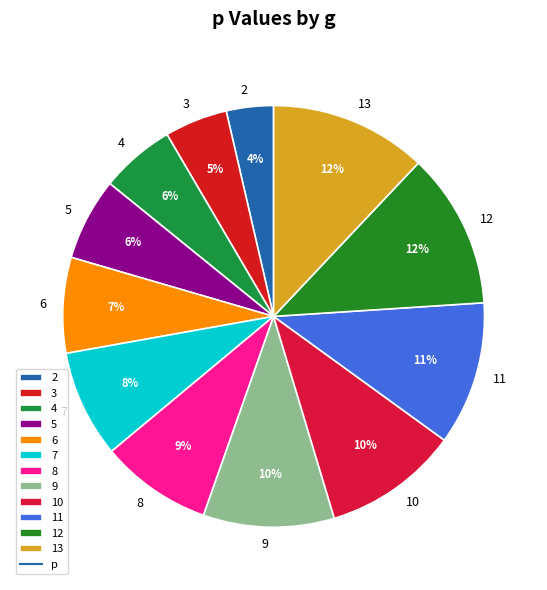

To the nearest percent, what portion does 11 represent?

11%